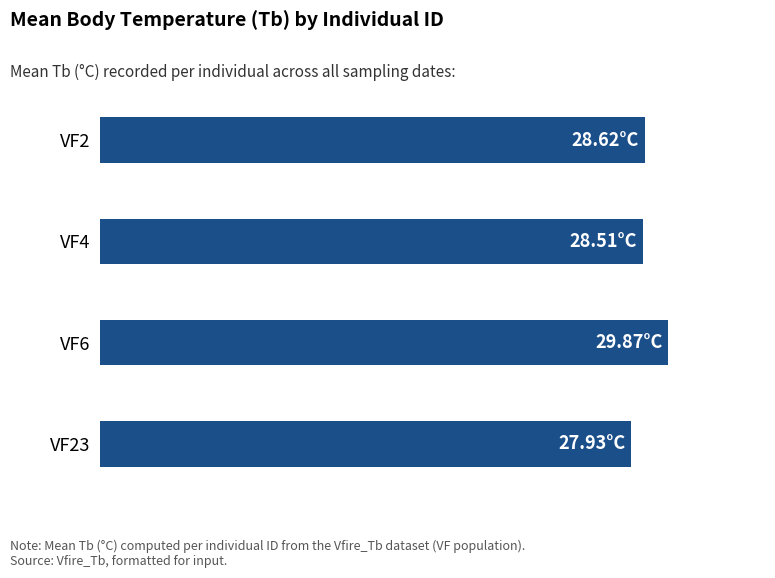

Are the bars horizontal?

Yes